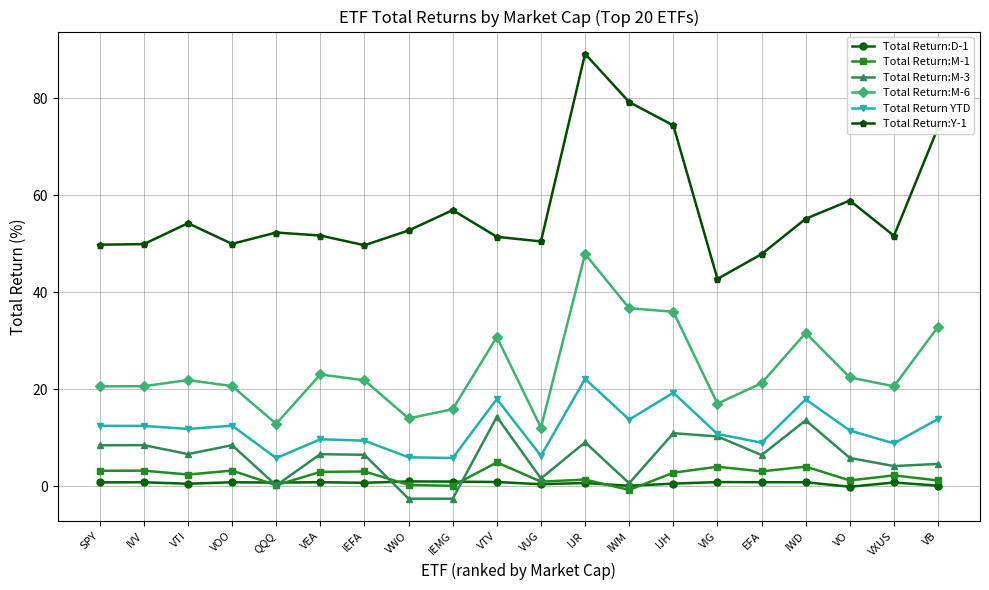

What is the label of the 1st point from the left?

SPY